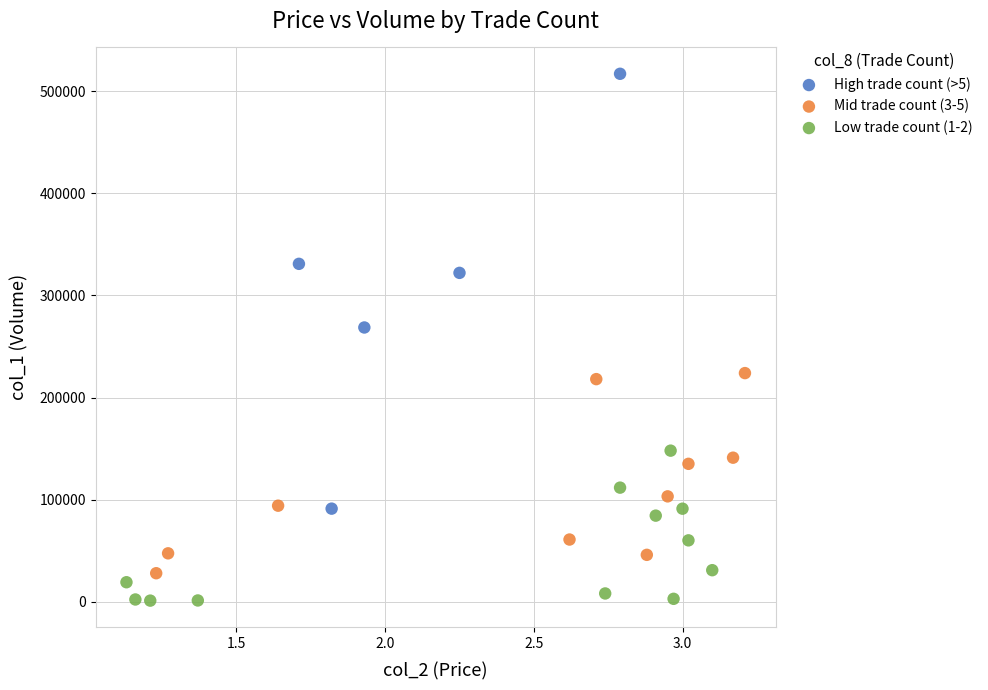

Which series has the largest Y range (max minus min)?

High trade count (>5)